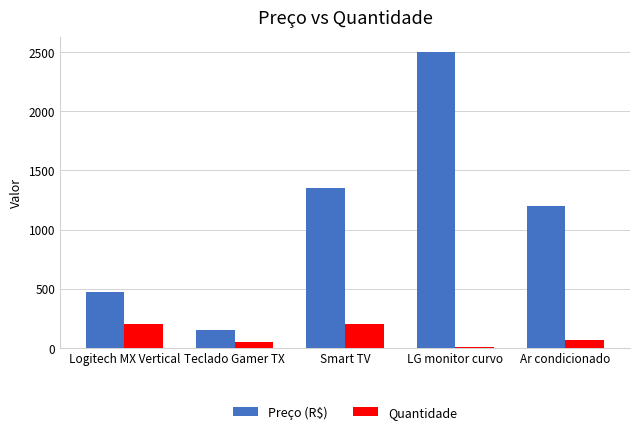

Which series has the largest range (max minus min)?

Preço (R$)